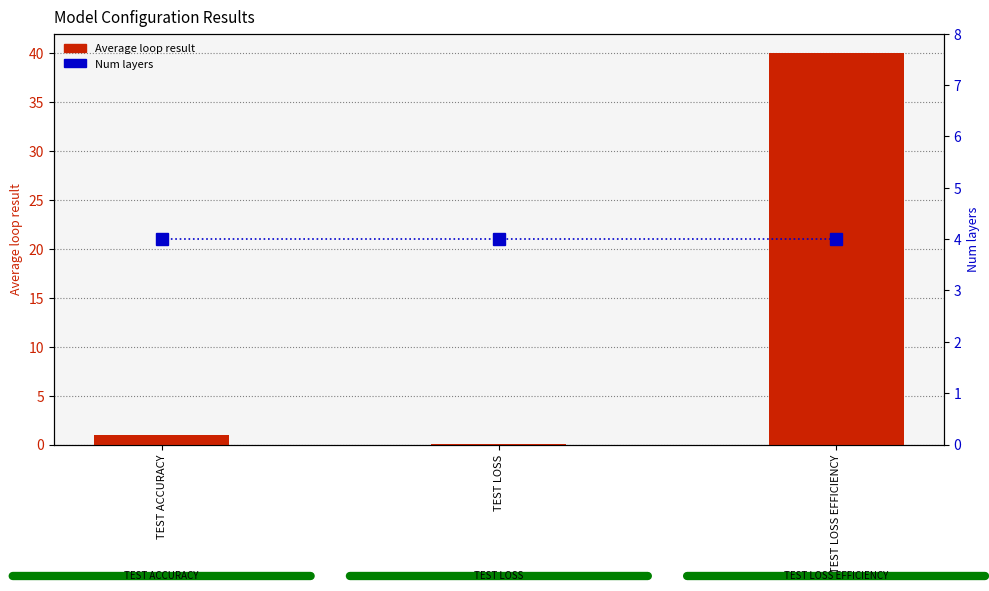

Count the number of categories in the chart.

3